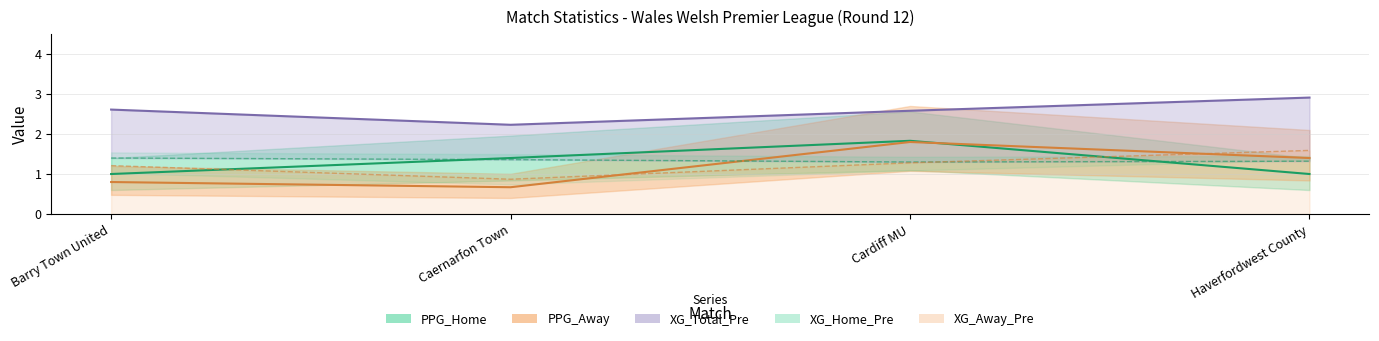

After their last crossing, which series has the higher values: XG_Home_Pre or PPG_Away?

PPG_Away